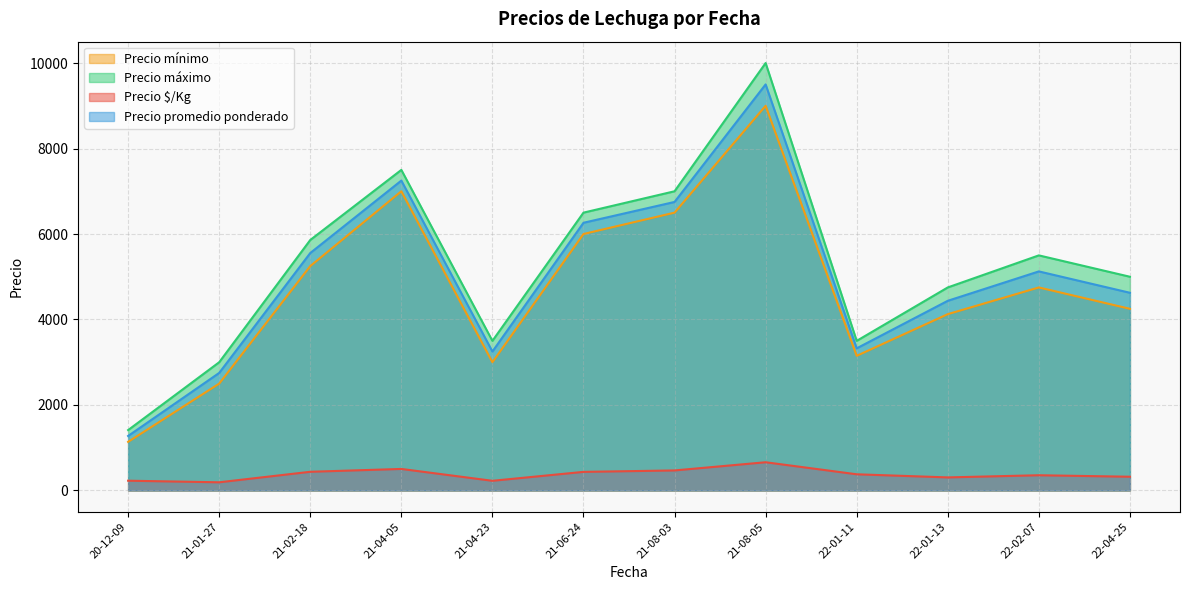

List the series in order of their peak value, highest first.

Precio máximo, Precio promedio ponderado, Precio mínimo, Precio $/Kg